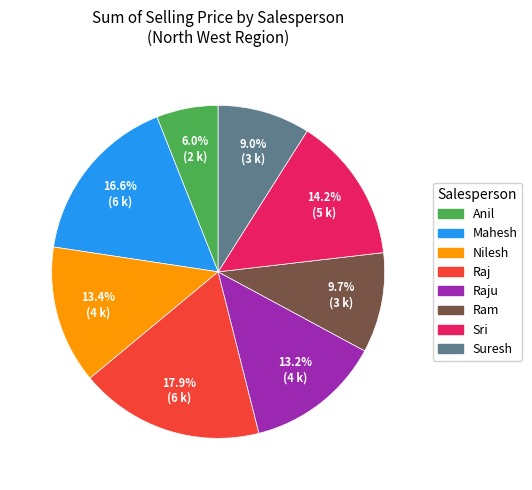

True or false: Raju accounts for 1% of the total.

False